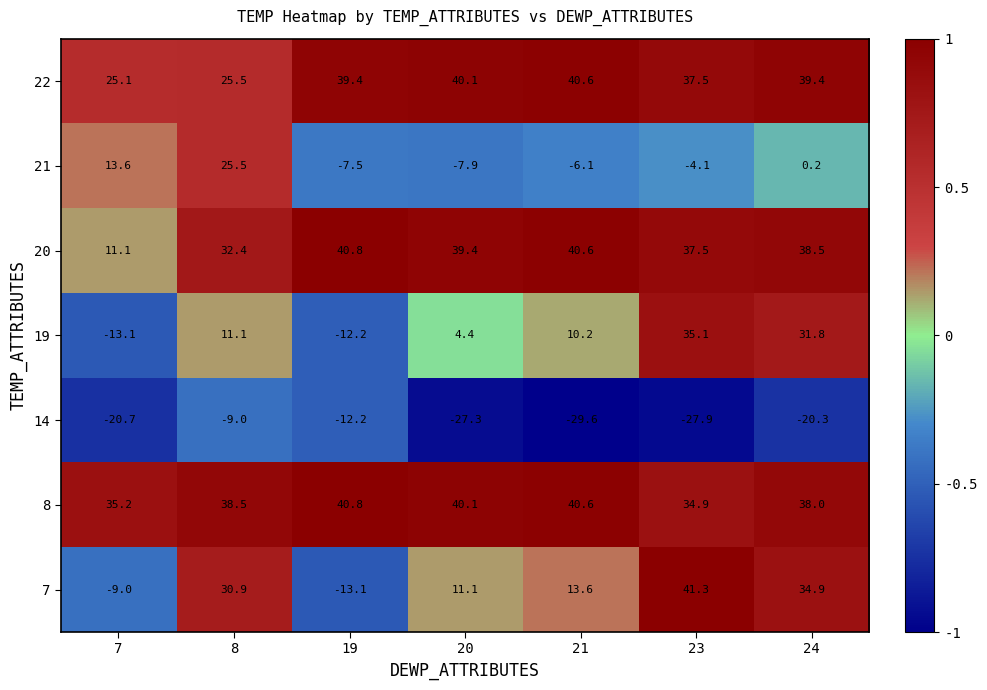

What is the total value across all series at 20?

99.9